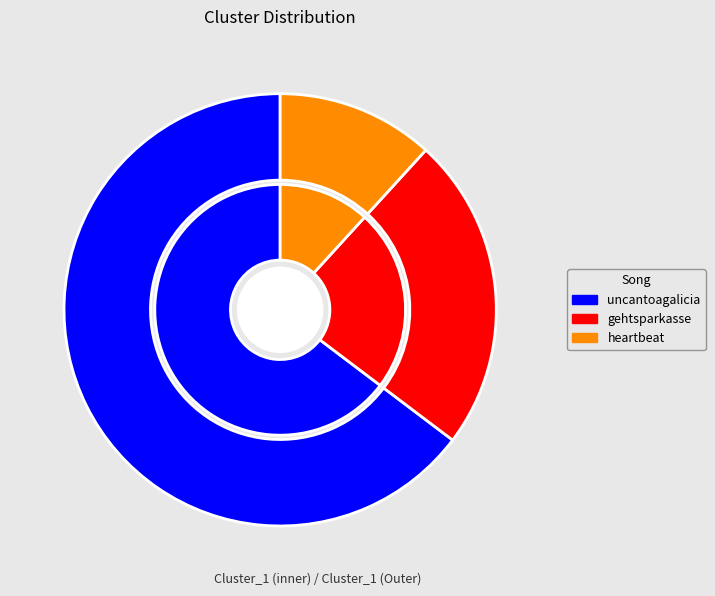

Is there a majority slice in this chart?

Yes